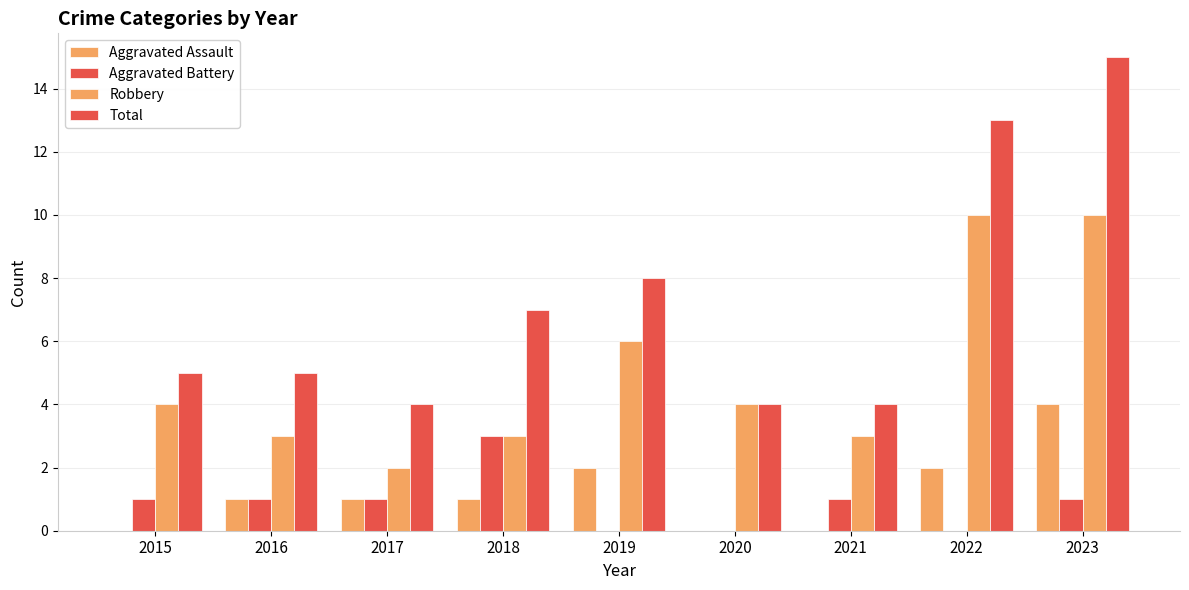

At which category is the sum across all series the highest?

2023